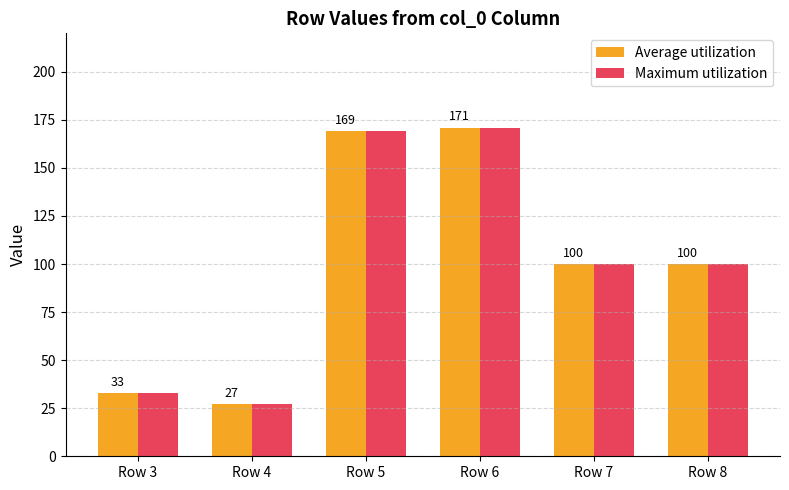

Reading right to left, list all the values displayed in this chart.

Average utilization: Row 8=100	Row 7=100	Row 6=171	Row 5=169	Row 4=27	Row 3=33
Maximum utilization: Row 8=100	Row 7=100	Row 6=171	Row 5=169	Row 4=27	Row 3=33